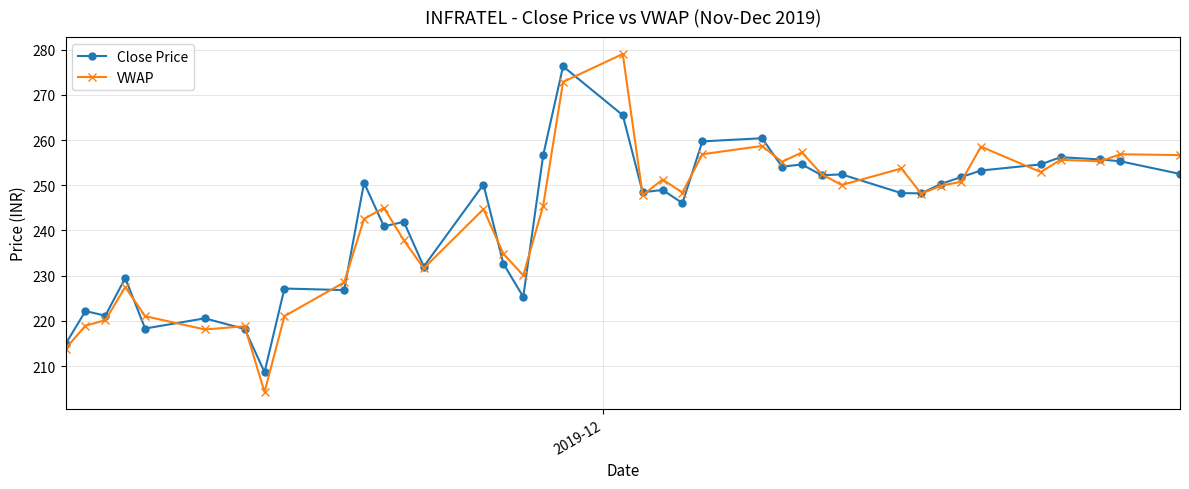

What is the smallest value displayed?

204.2